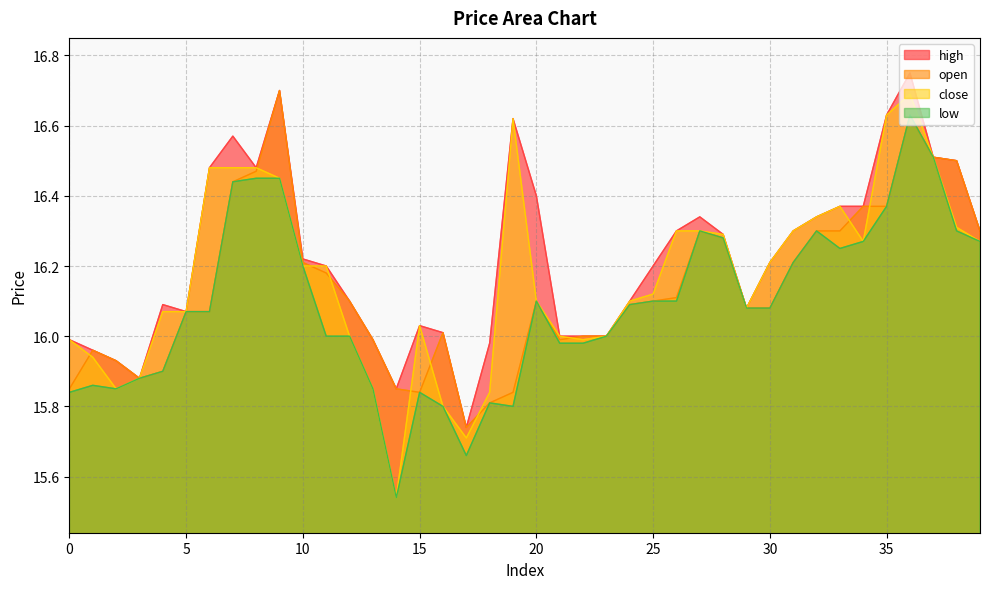

True or false: open and high cross at least once.

False